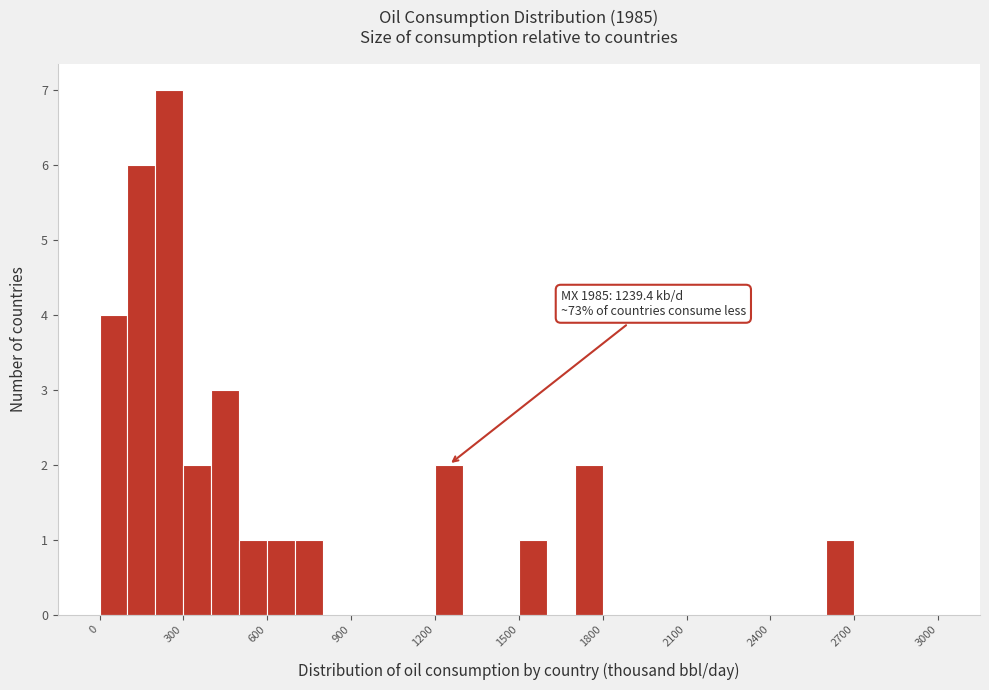

Read against the x-axis, roughly where is the centre of the tallest bar?

250